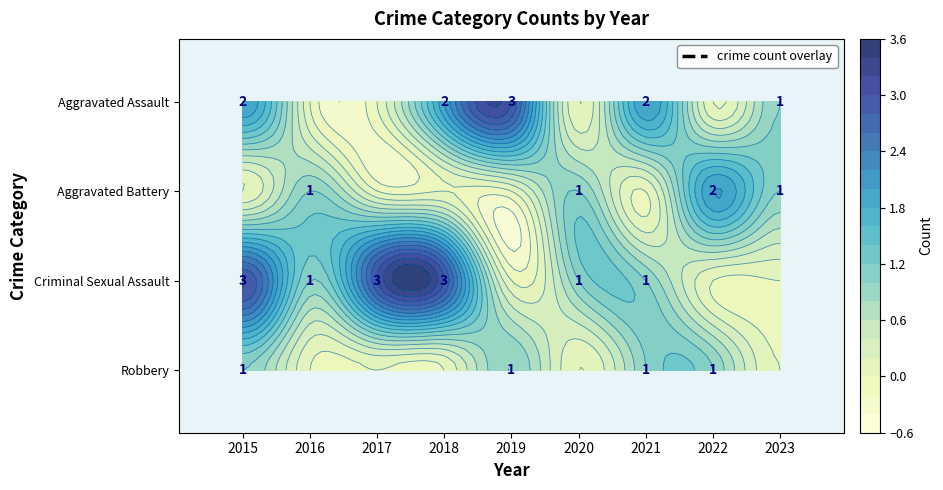

The Criminal Sexual Assault series shows 4 at 2018. True or false?

False